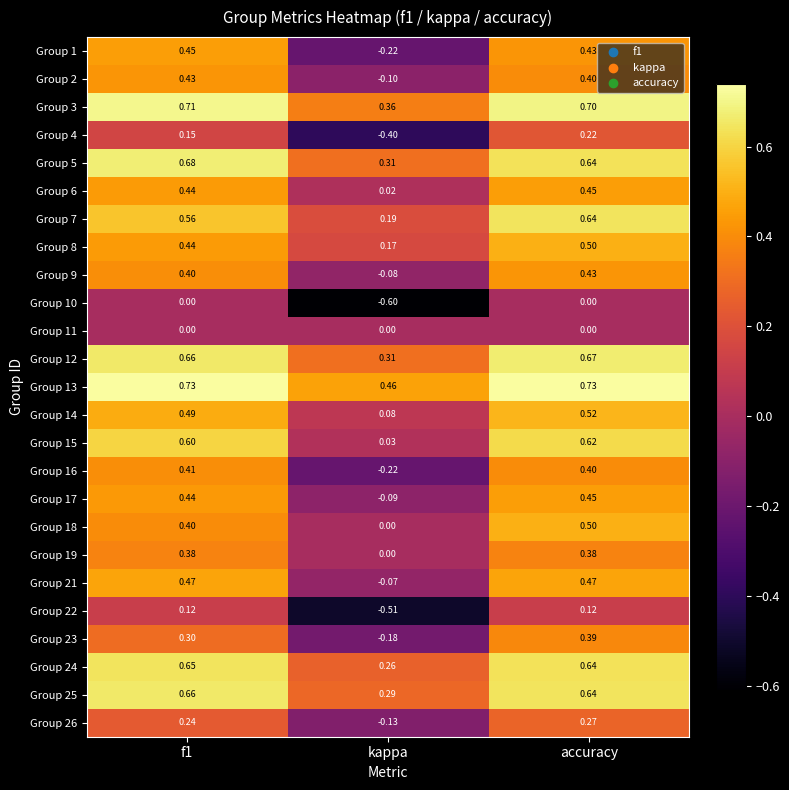

What is the smallest value displayed?

-0.6